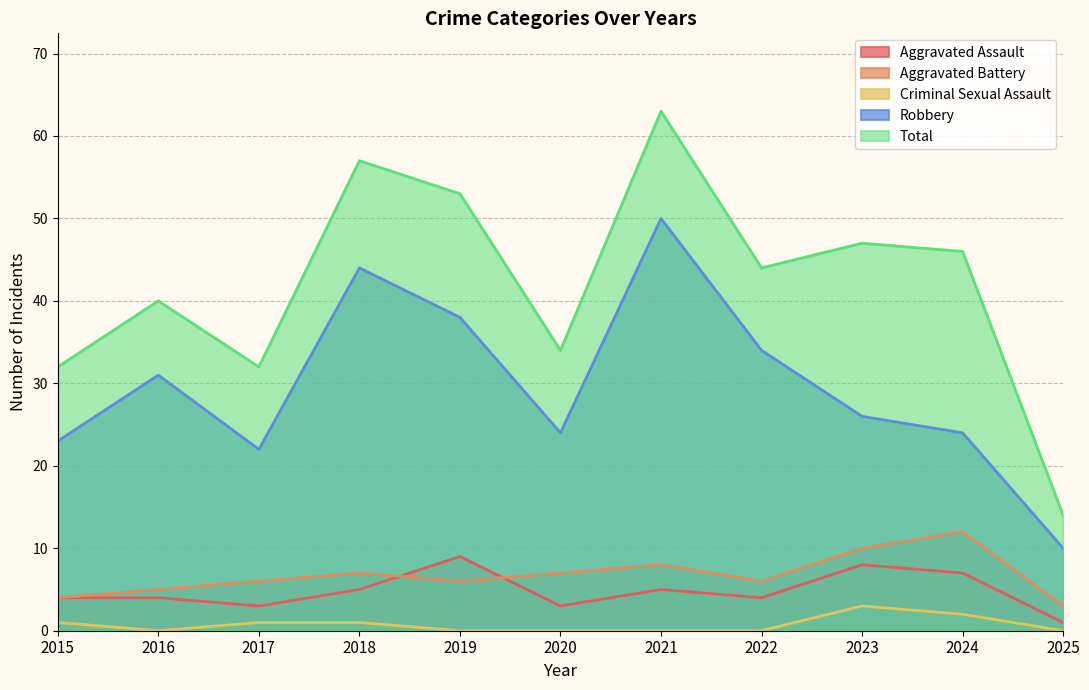

At which category is the sum across all series the highest?

2021